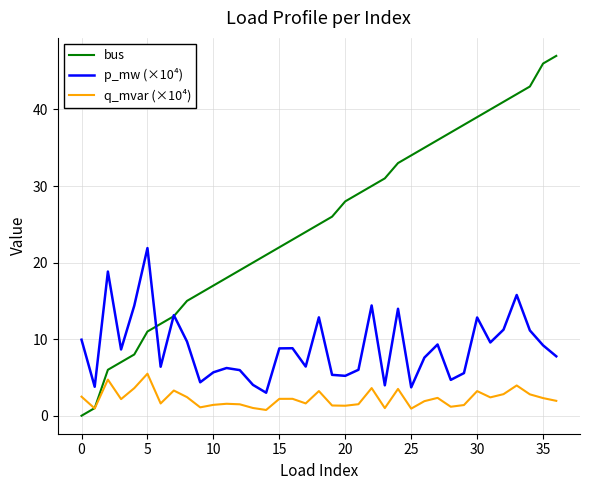

After their last crossing, which series has the higher values: bus or q_mvar (×10⁴)?

bus